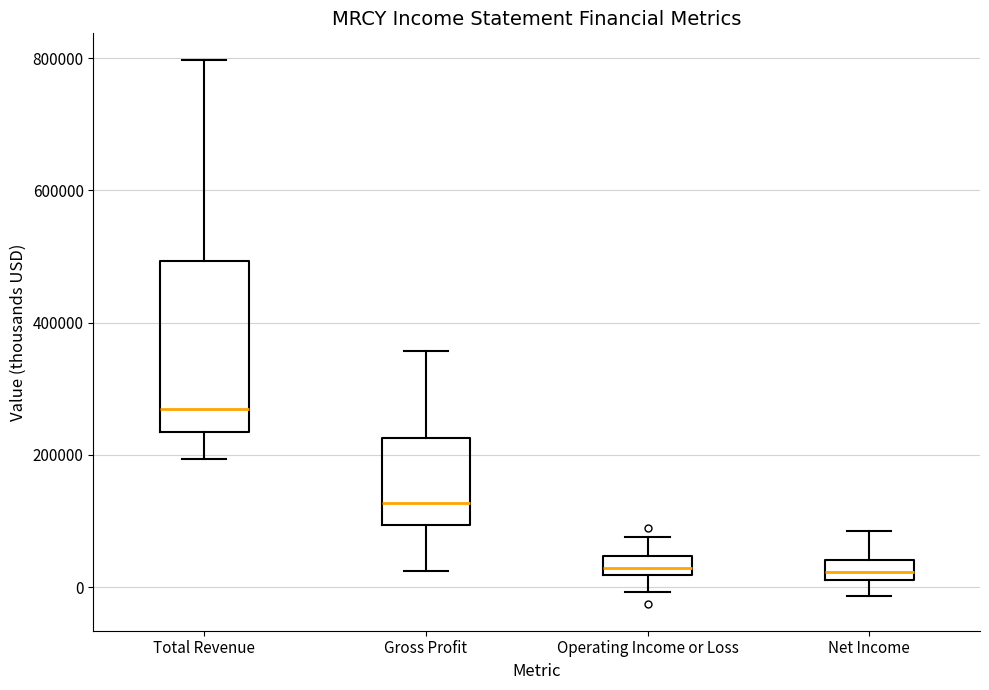

Where does the upper whisker of the box for Operating Income or Loss end on the y-axis? The values are not printed on the chart, so give them approximately, as read against the axis.

80000